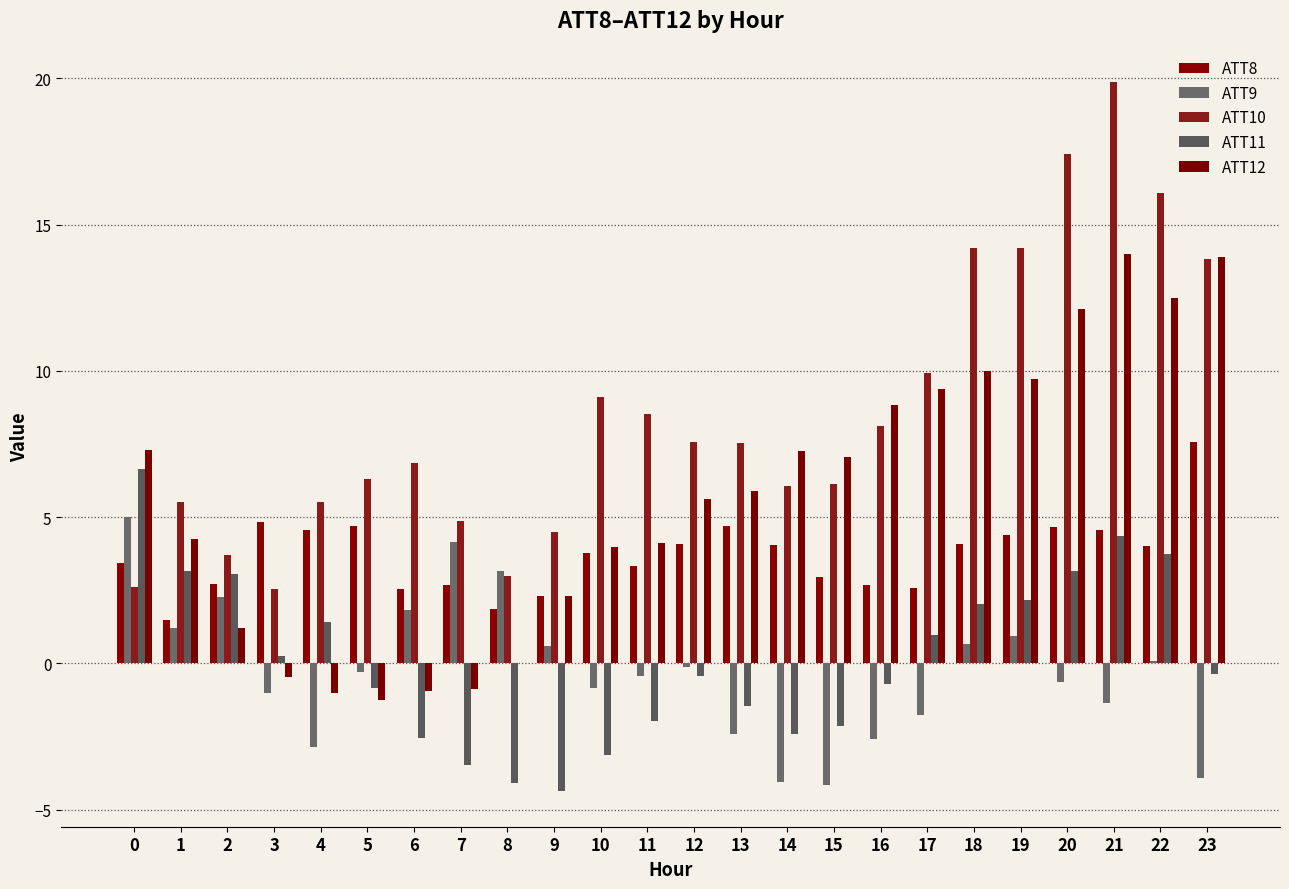

Where is ATT12 nearest to the value 6?

13